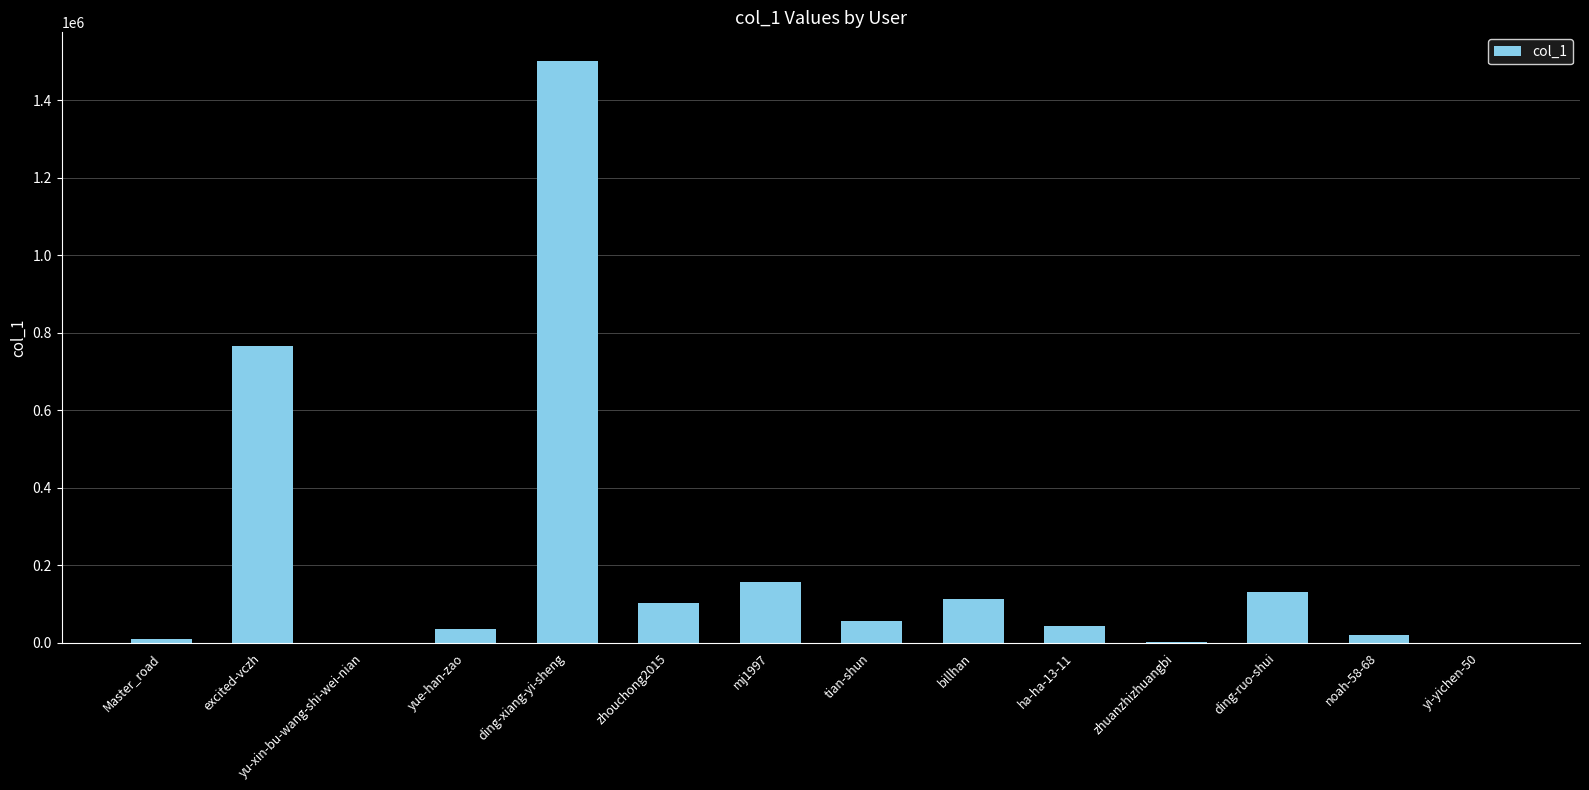

True or false: the data shows 31966 at billhan.

False